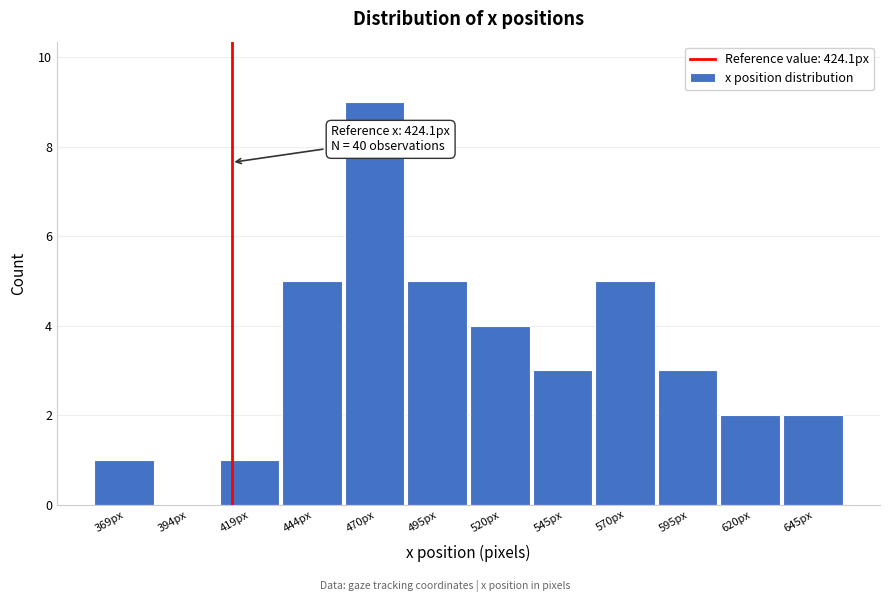

Reading right to left, list all the values displayed in this chart.

645px=2	620px=2	595px=3	570px=5	545px=3	520px=4	495px=5	470px=9	444px=5	419px=1	394px=0	369px=1